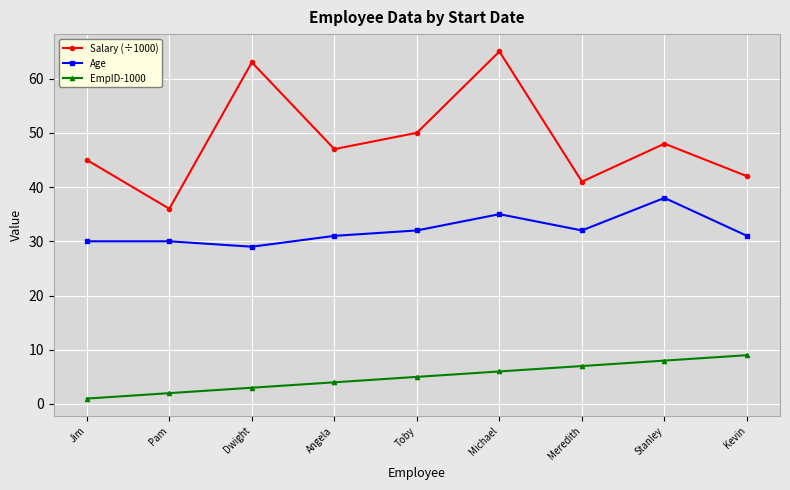

Is it true that Salary (÷1000) equals 47 at Angela?

True